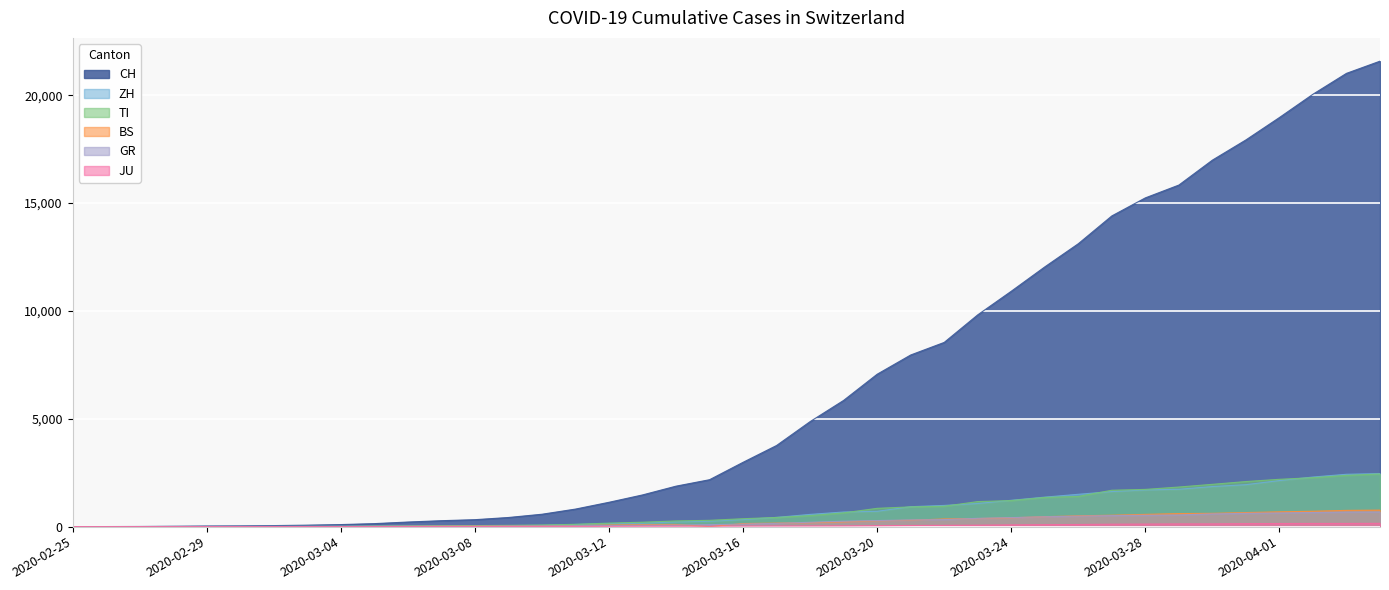

Between 2020-03-28 and 2020-04-03, which series saw the biggest shift?

CH